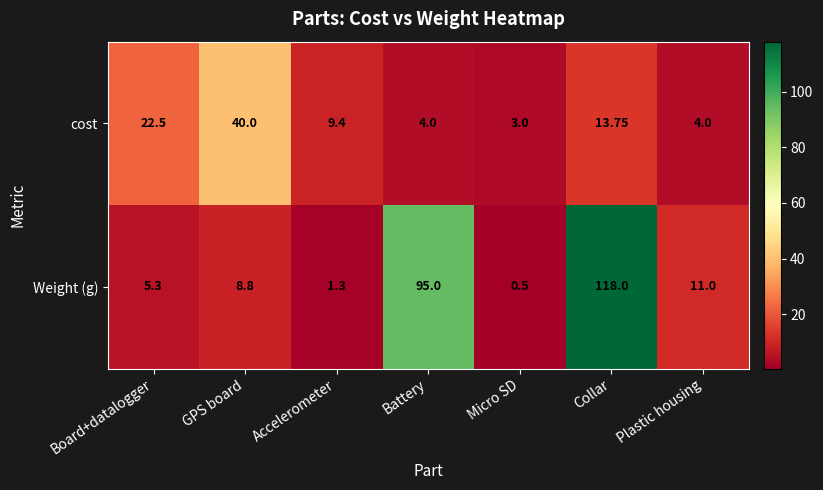

At which category does the chart reach its peak across all series?

Collar